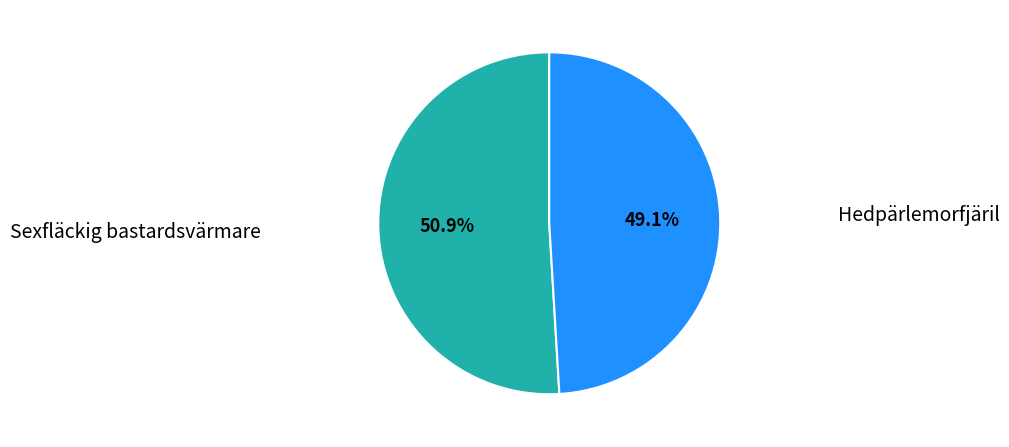

The Sexfläckig bastardsvärmare slice represents 36% of the pie. True or false?

False